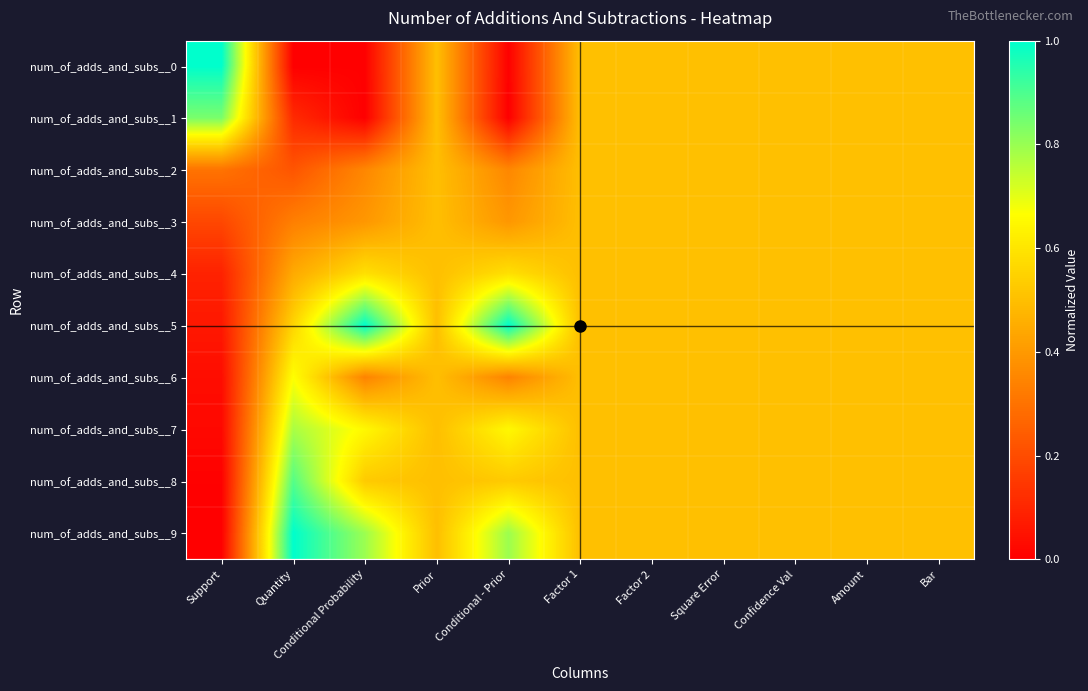

Which series has the largest range (max minus min)?

num_of_adds_and_subs__0